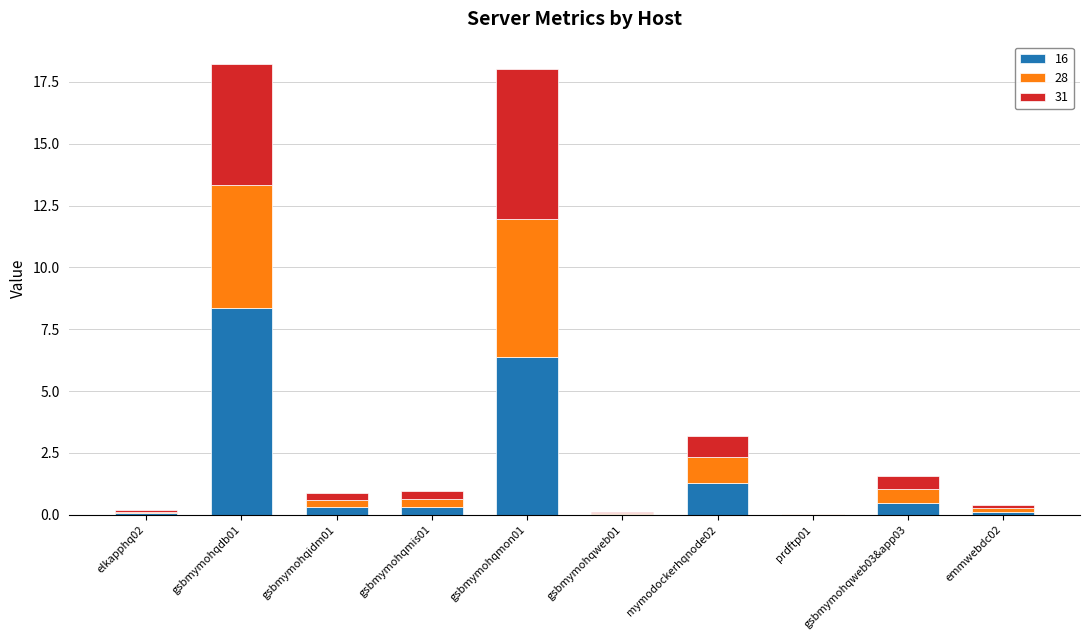

True or false: 16 has a value of 0.3 at gsbmymohqidm01.

True